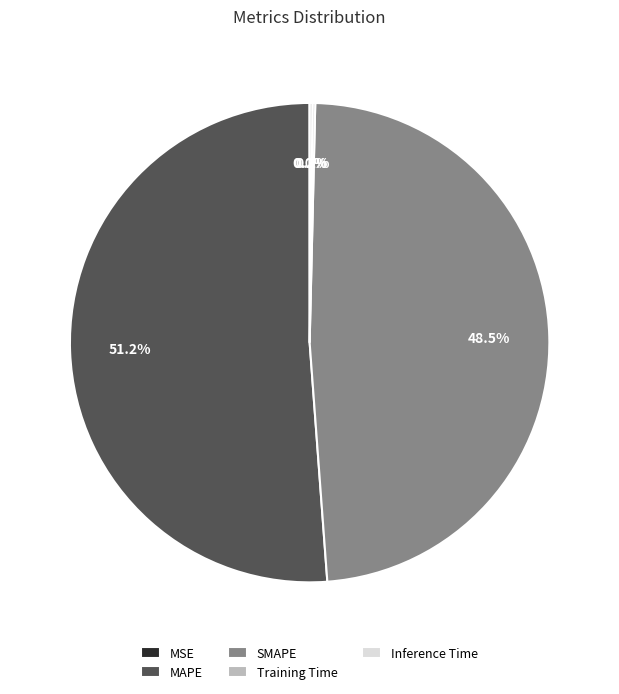

Which slice is the largest?

MAPE